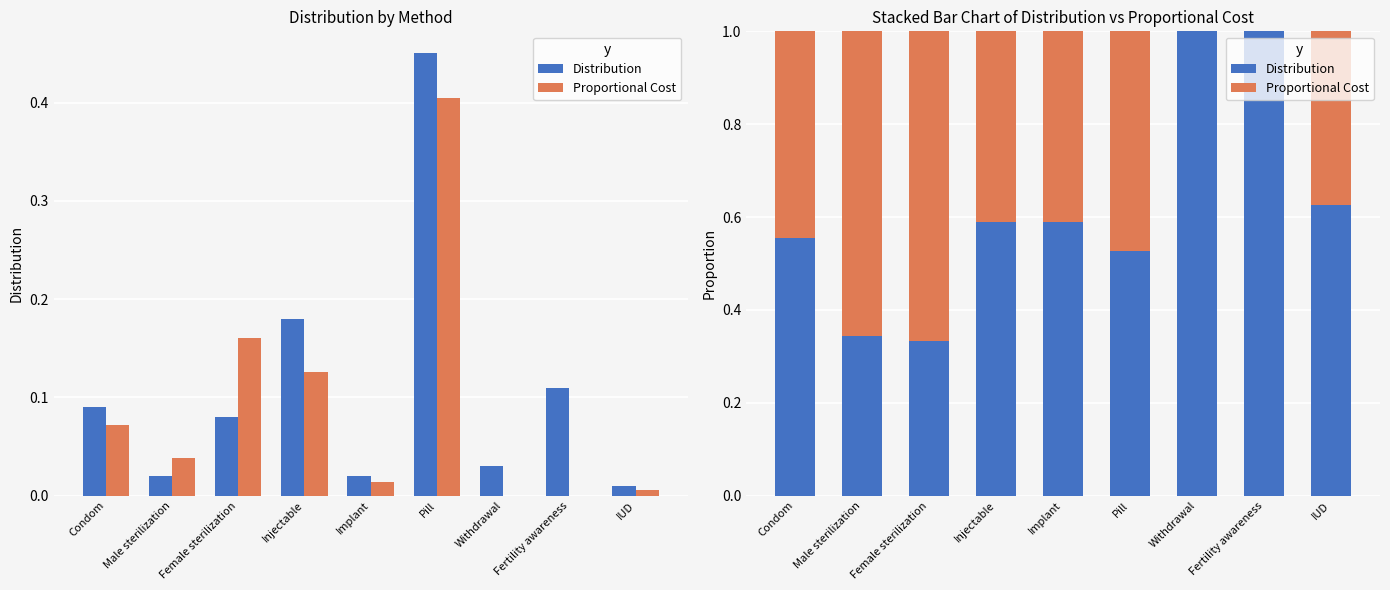

How many bars are there in each group?

2